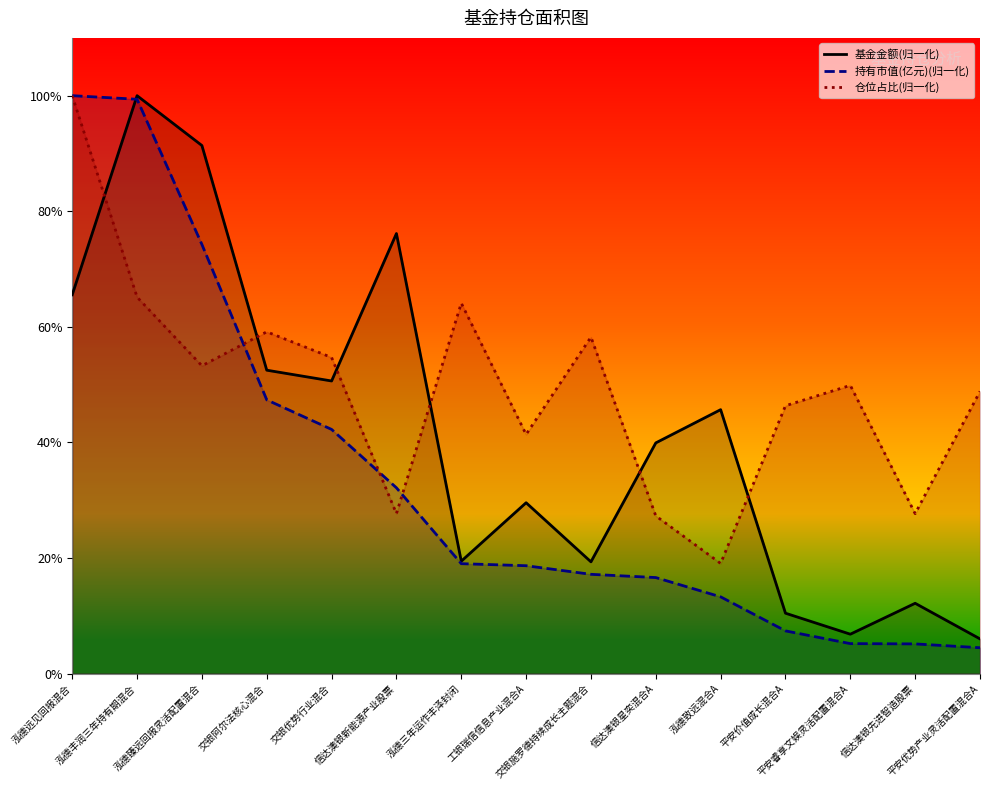

What is the sum of the 持有市值(亿元) values at 泓德远见回报混合 and 信达澳银星奕混合A?

116.6